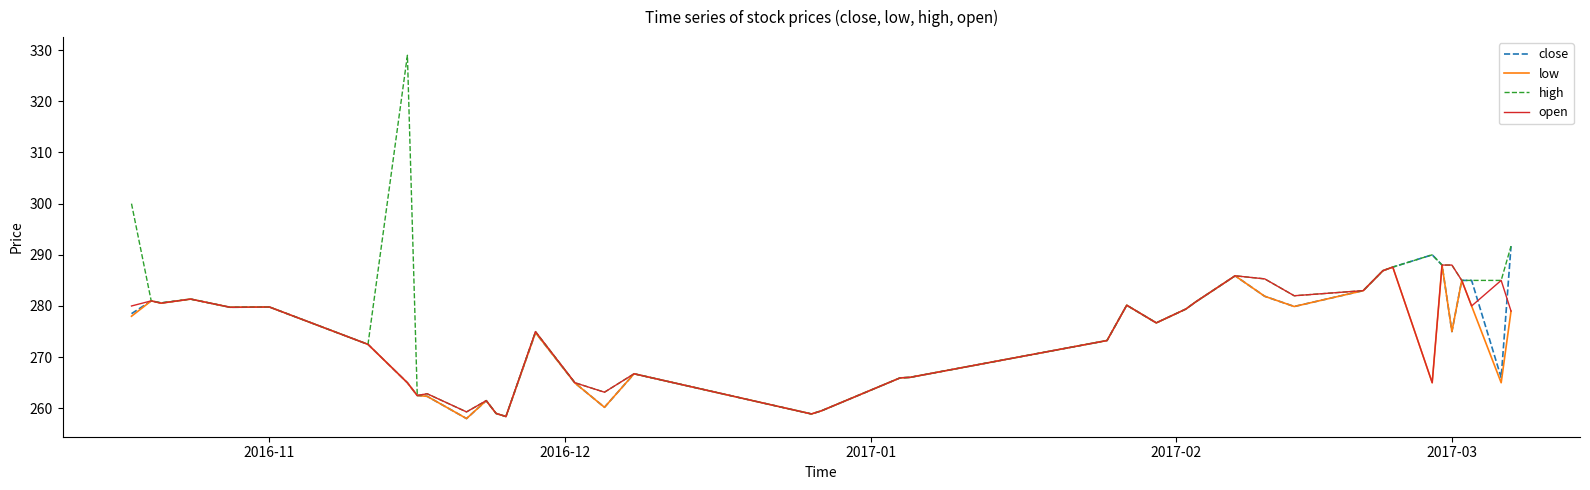

Which series has the widest spread of values?

high